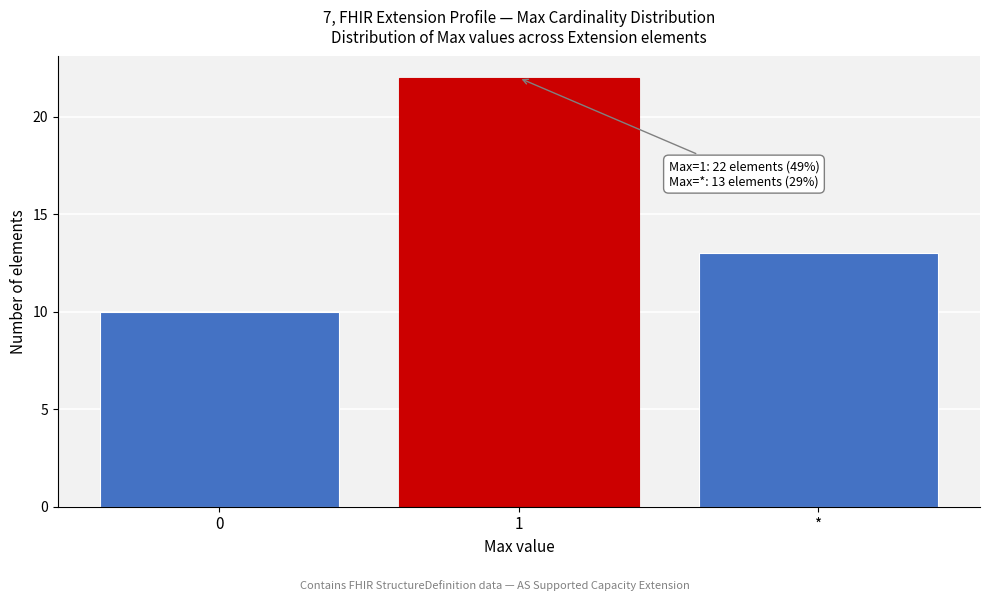

Reading left to right, extract all data points from this chart.

0=10	1=22	*=13